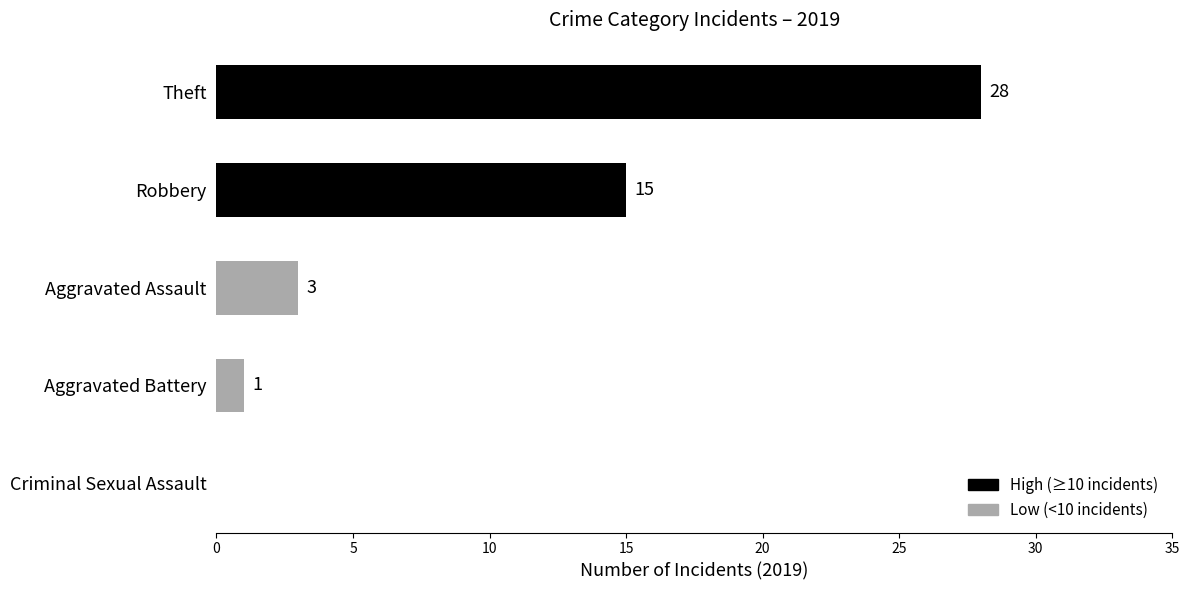

What is the ratio of the value at Theft to the value at Robbery?

1.9